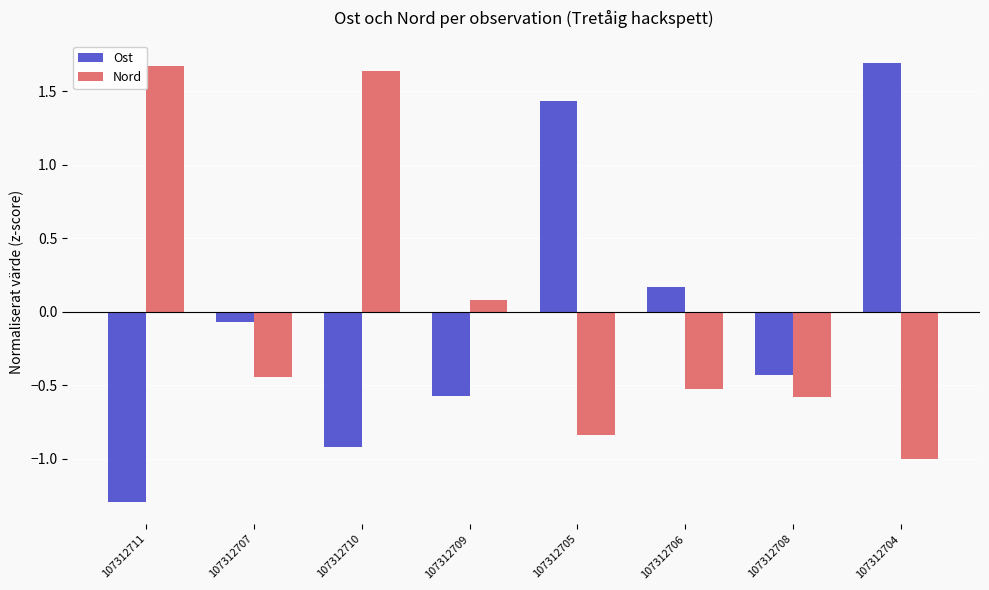

Does the chart contain any negative values?

Yes